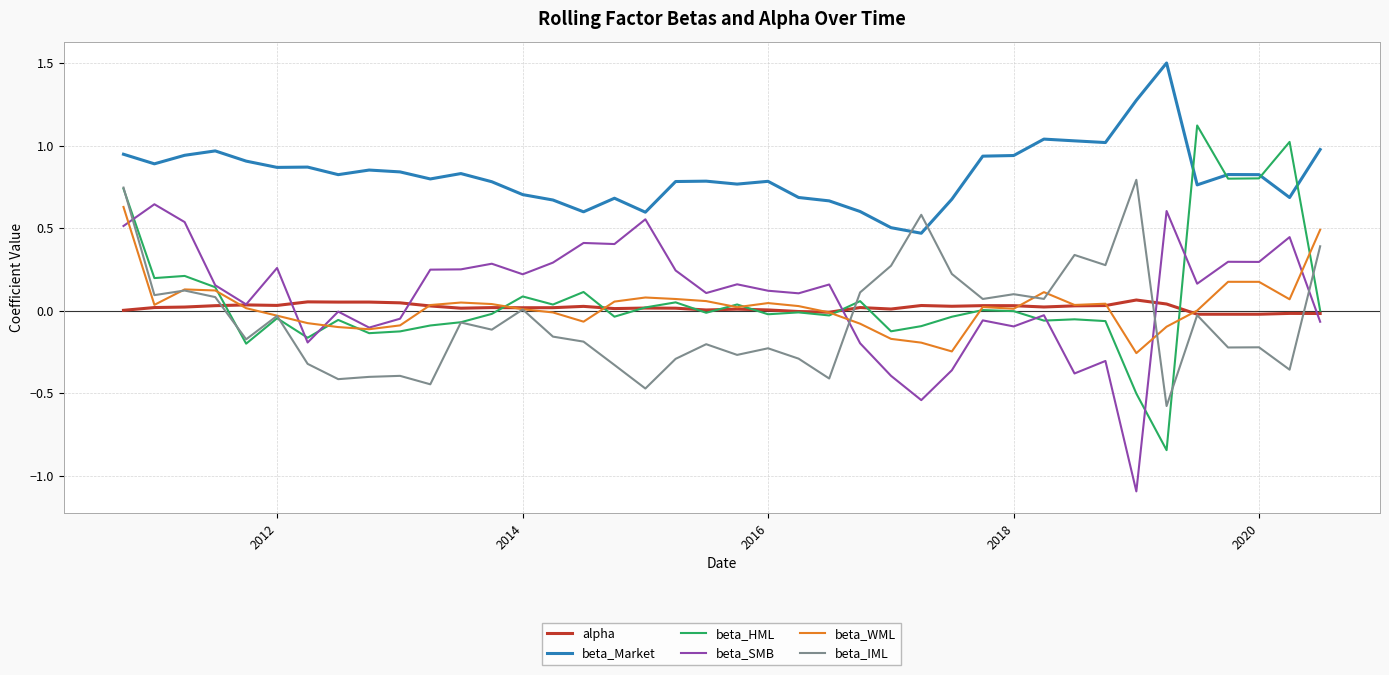

Which series has the largest range (max minus min)?

beta_HML